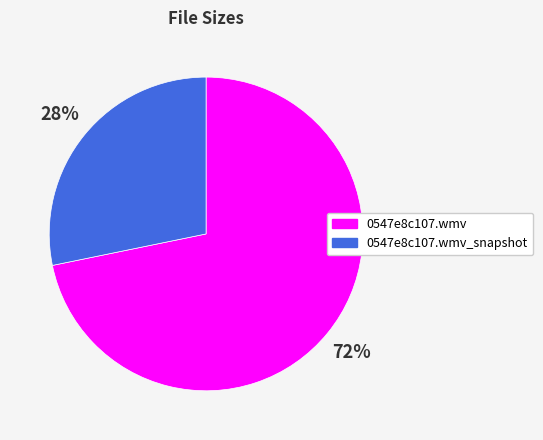

To the nearest percent, what is the average slice percentage?

50%